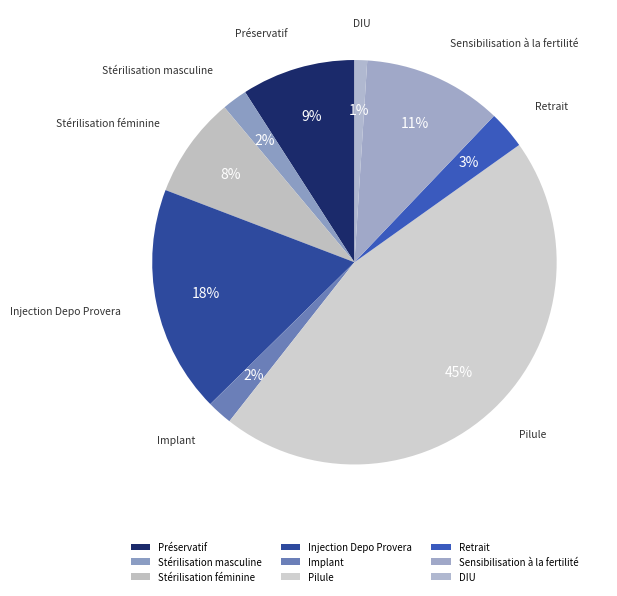

Is the sum of Retrait and Préservatif greater than half?

No